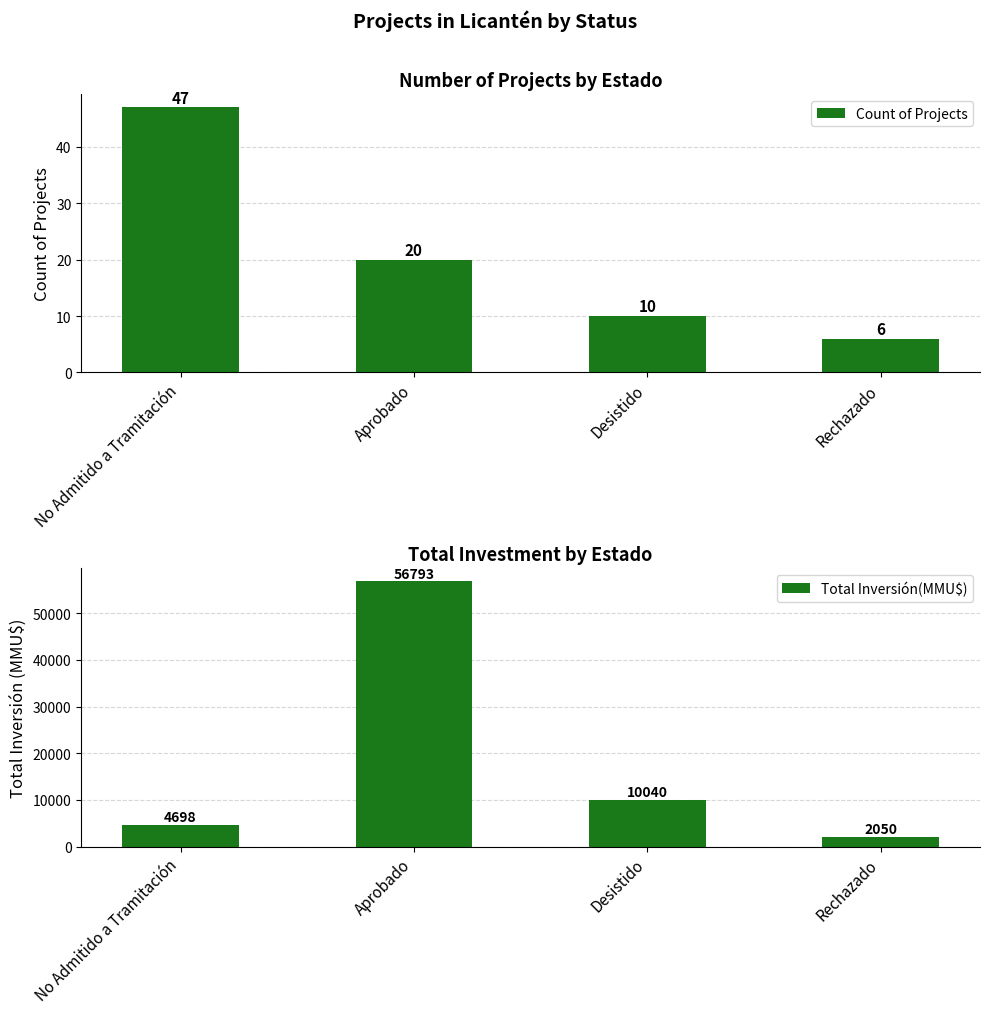

Which series has the widest spread of values?

Total Inversión(MMU$)